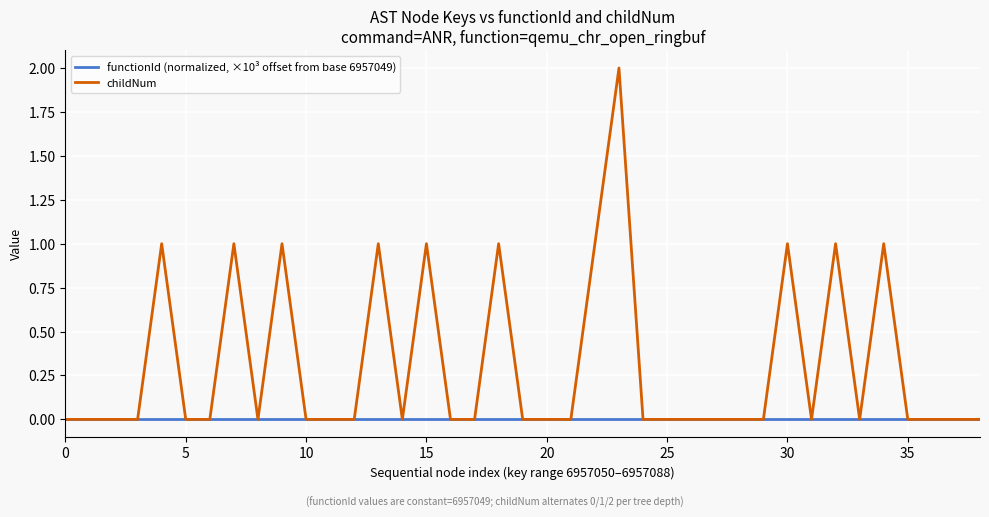

Which series has the largest total across all categories?

childNum